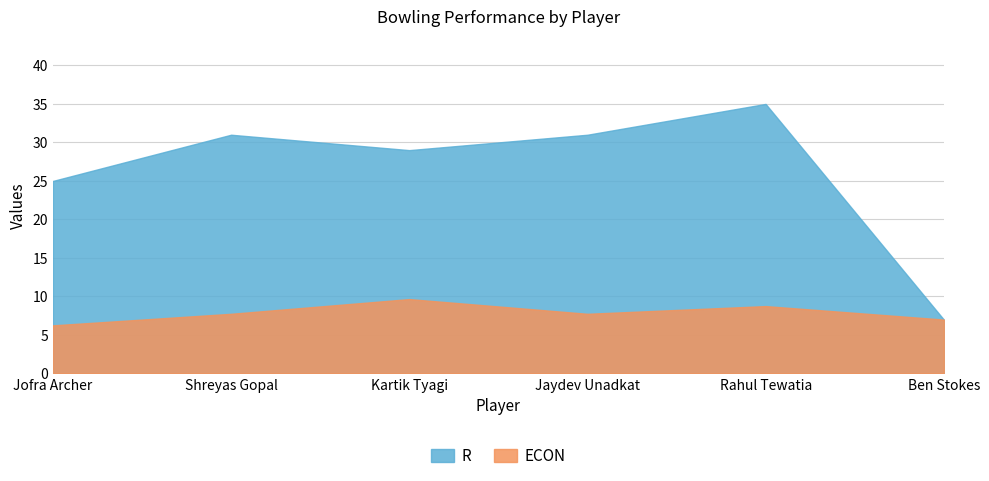

What is the difference between the maximum and second lowest values in the R series?

10.0